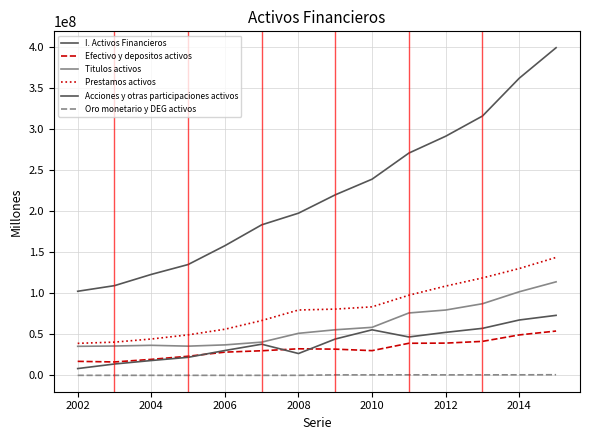

True or false: Efectivo y depositos activos has more than 0 points higher than both neighbors.

True